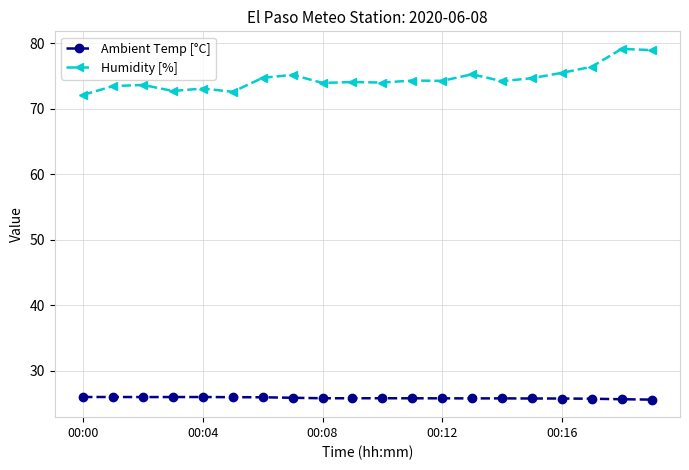

What is the highest value of the Ambient Temp [°C] series?

26.0